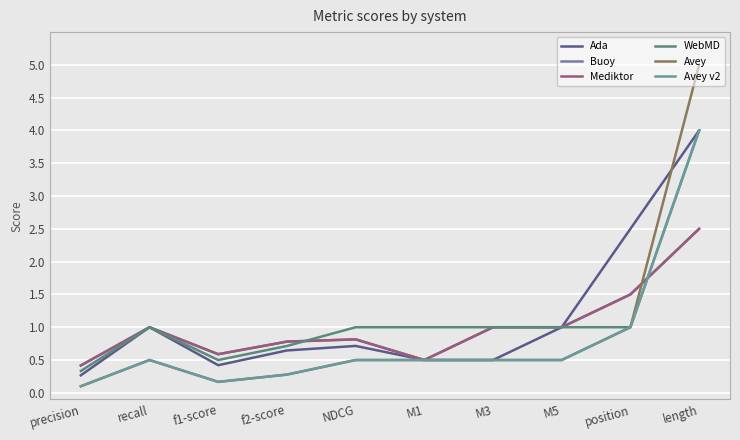

At which category is the sum across all series the highest?

length